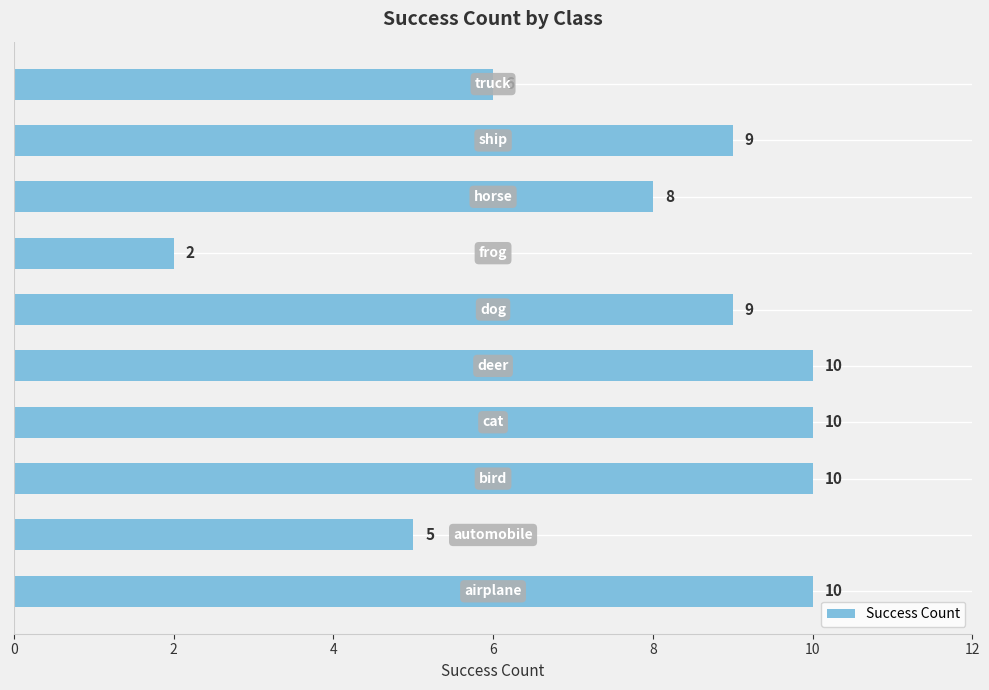

What is the maximum value shown in the chart?

10